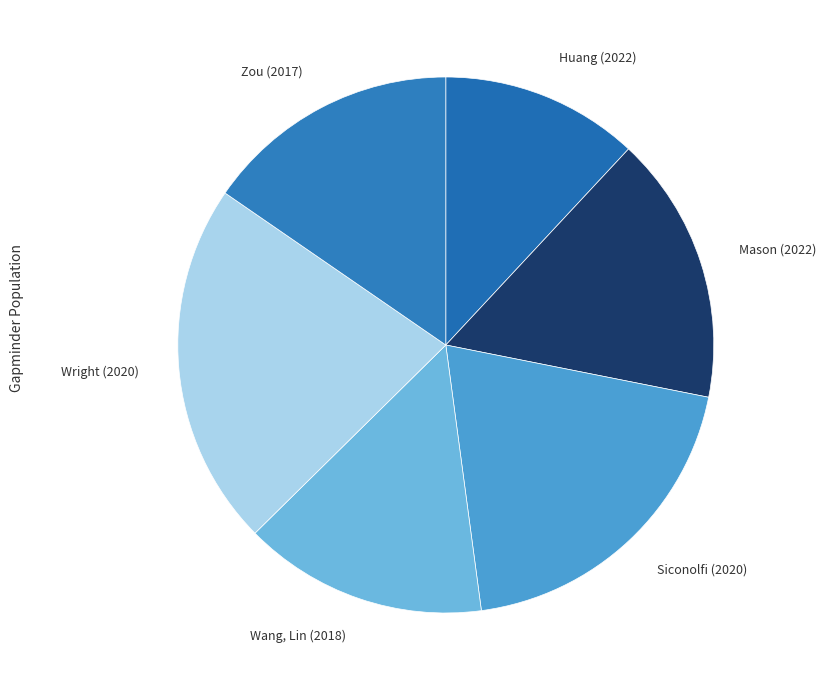

Is there a majority slice in this chart?

No